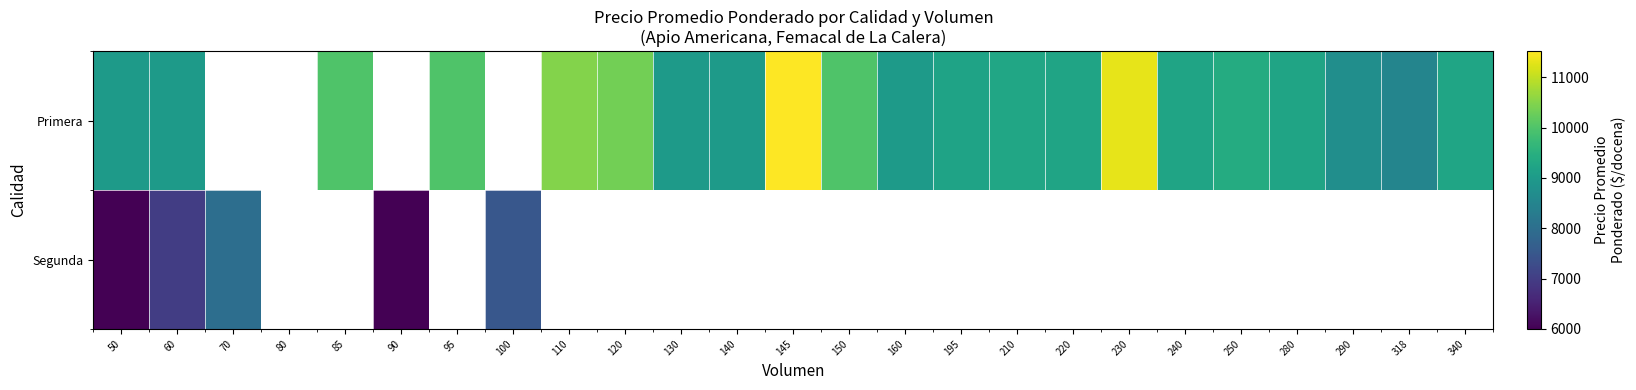

What is the maximum value shown in the chart?

11517.0